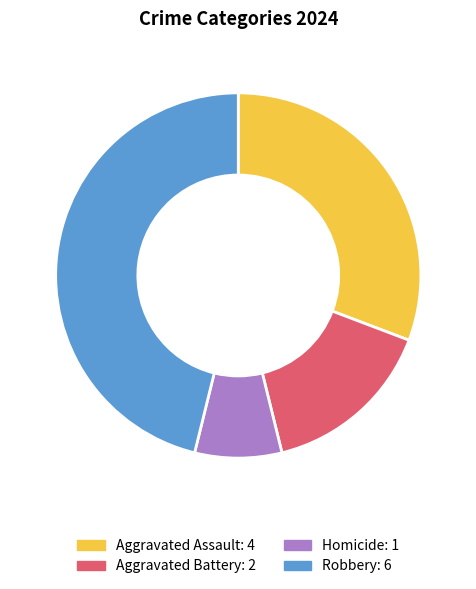

Does Aggravated Assault represent more than half of the total?

No